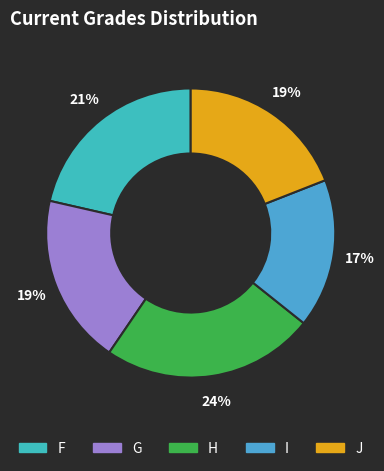

Is there any slice that represents more than half of the pie?

No